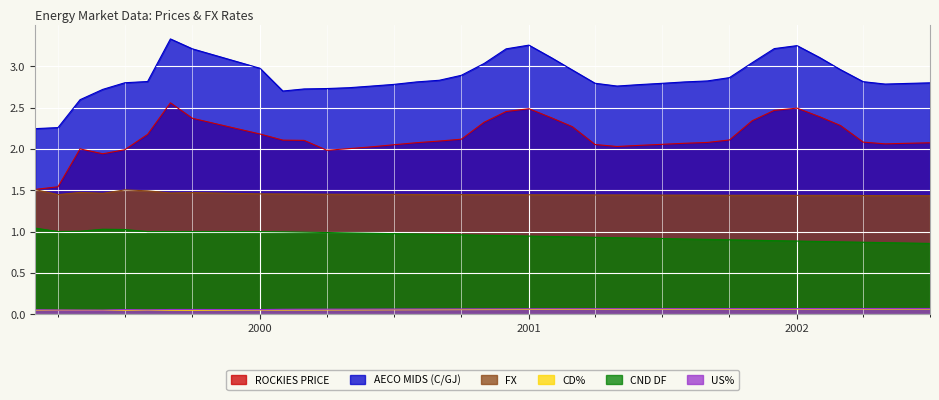

How many lines are shown in the chart?

6